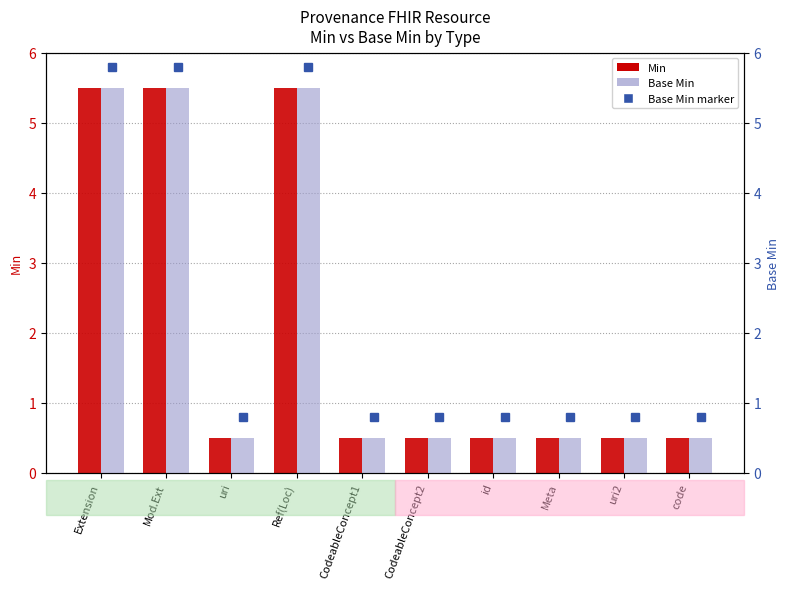

What is the label of the 1st bar from the right?

code